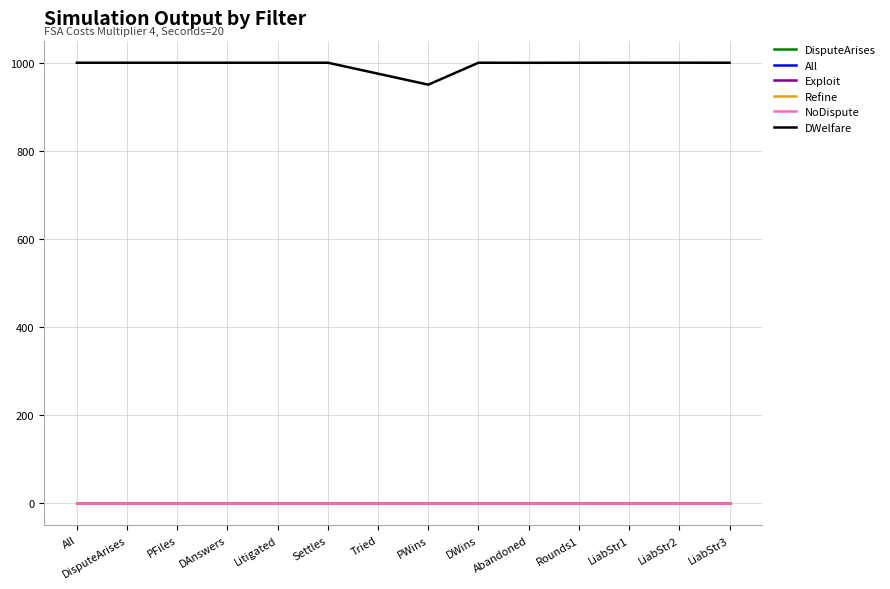

True or false: Refine and Exploit intersect in this chart.

False